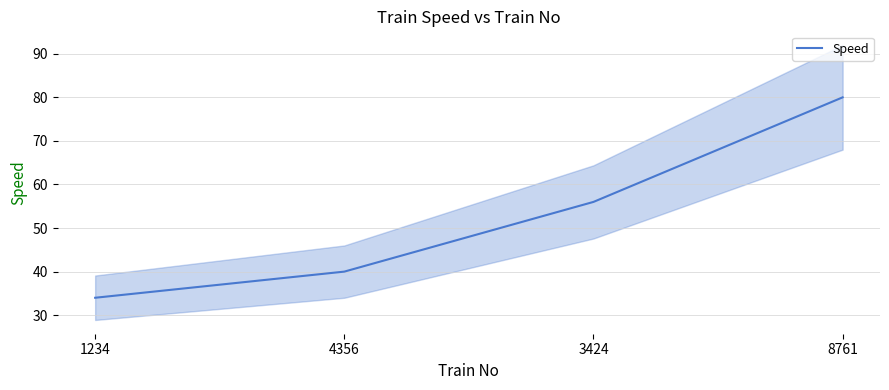

What is the greatest value displayed?

80